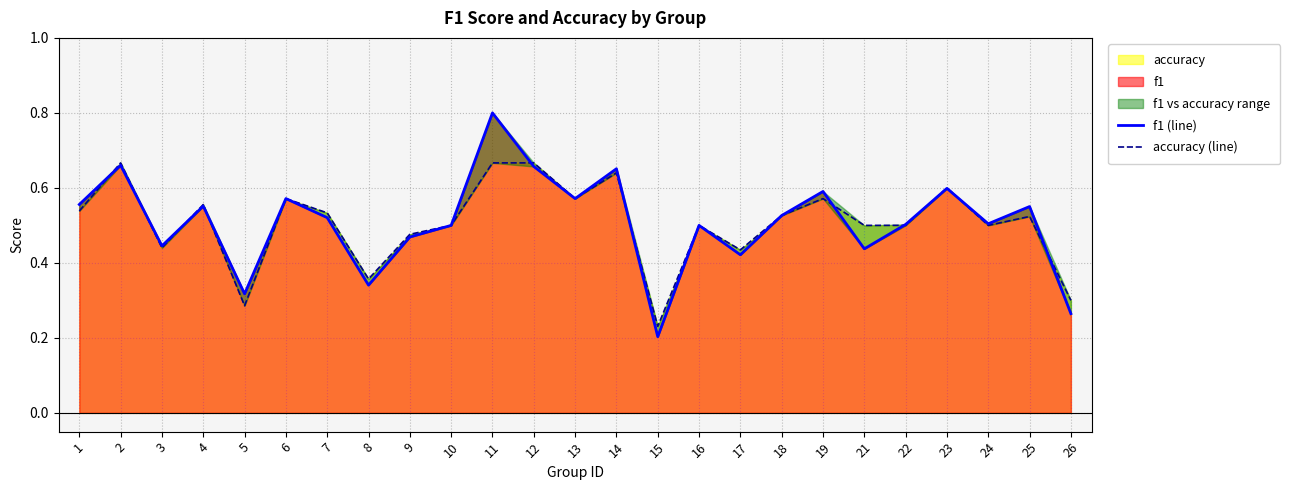

What is the sum of all accuracy (line) values?

12.7